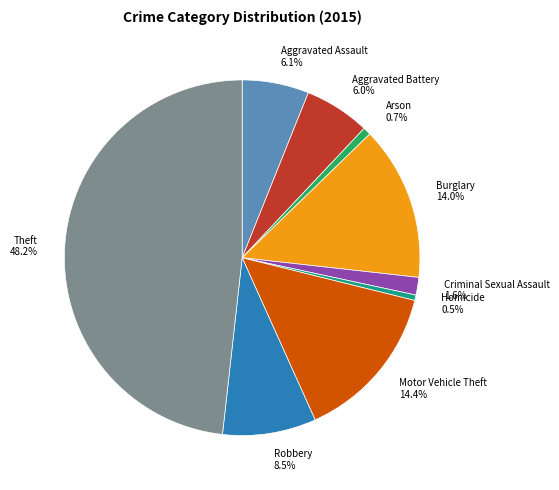

What portion of the pie excludes Aggravated Assault?

93.9%